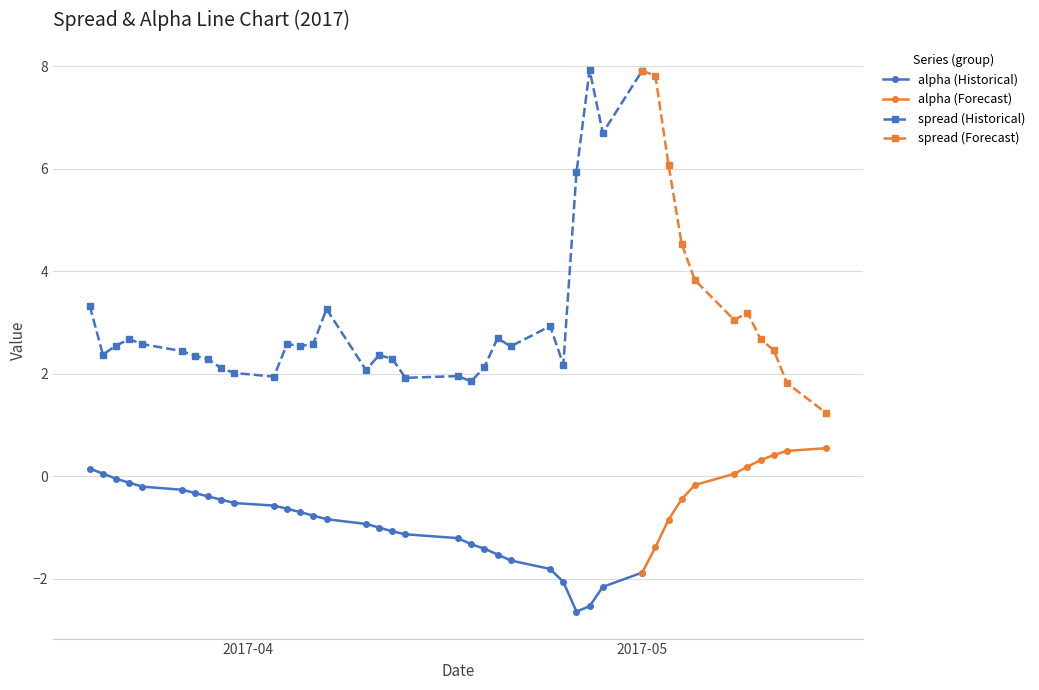

Between 17 and 39, which series saw the biggest shift?

alpha